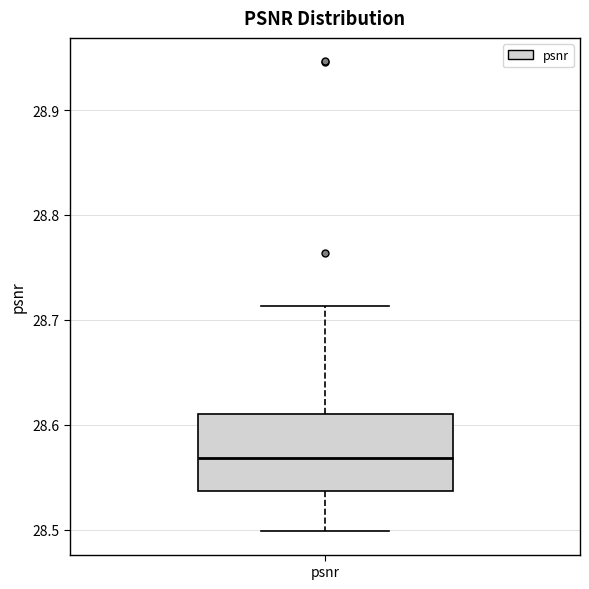

Where does the upper whisker of the box for psnr end on the y-axis? The values are not printed on the chart, so give them approximately, as read against the axis.

28.71